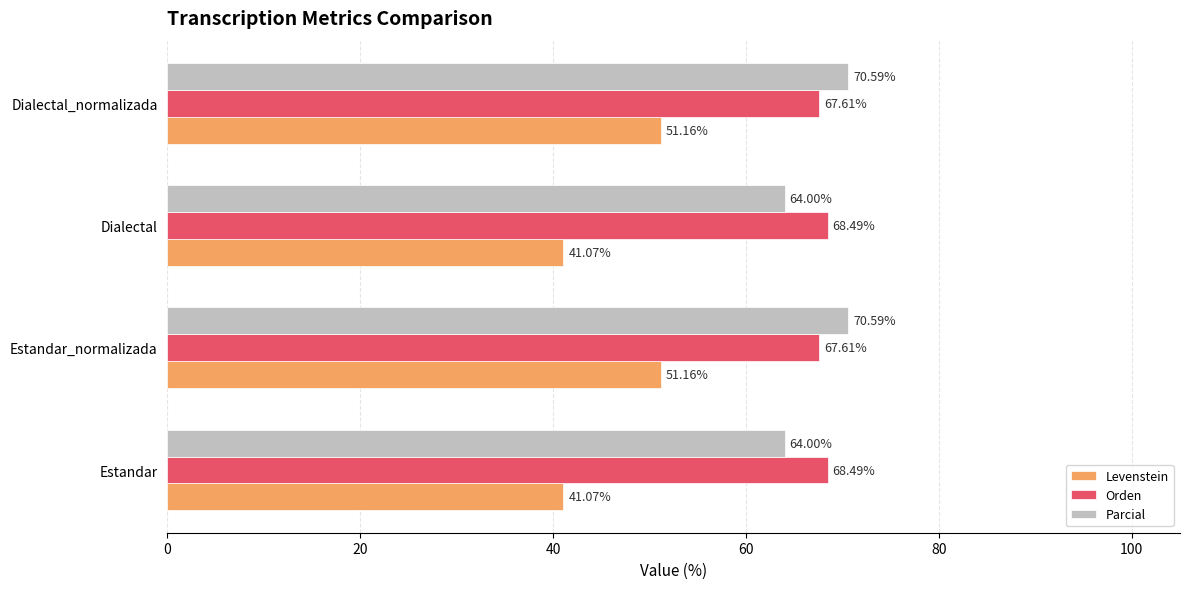

Rank the series by their maximum value, from highest to lowest.

Parcial, Orden, Levenstein